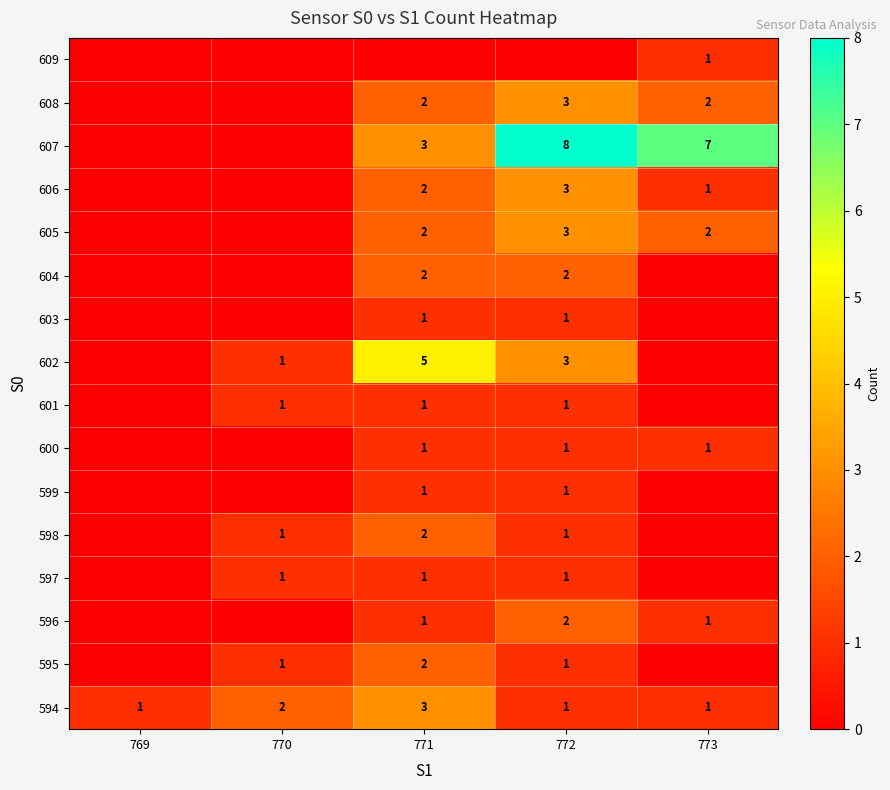

The value of 601 at 772 is 2. True or false?

False